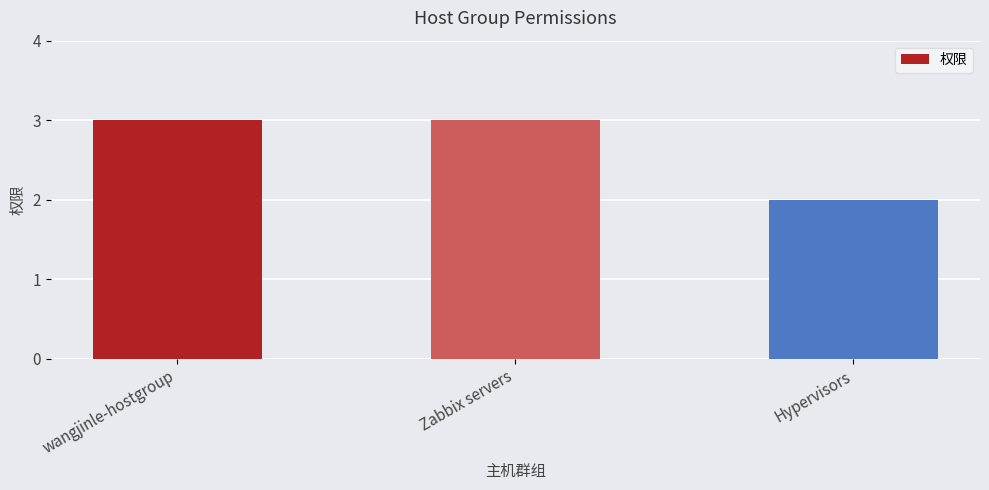

What is the label of the 2nd bar from the right?

Zabbix servers